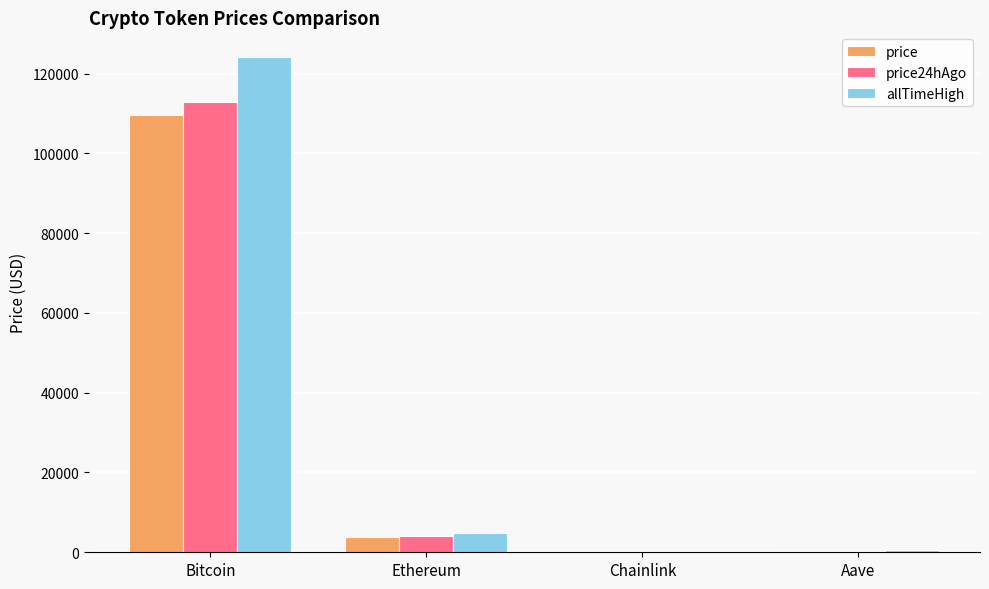

What is the sum of all allTimeHigh values?

129788.4